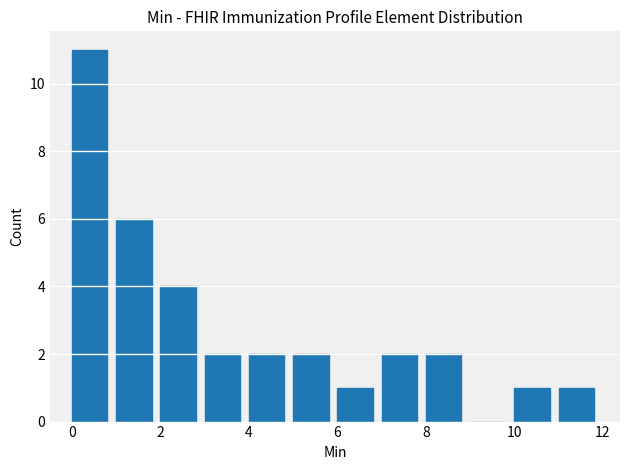

What is the height of the bar covering 3 to 4 on the x-axis? The values are not printed on the chart, so give them approximately, as read against the axis.

2